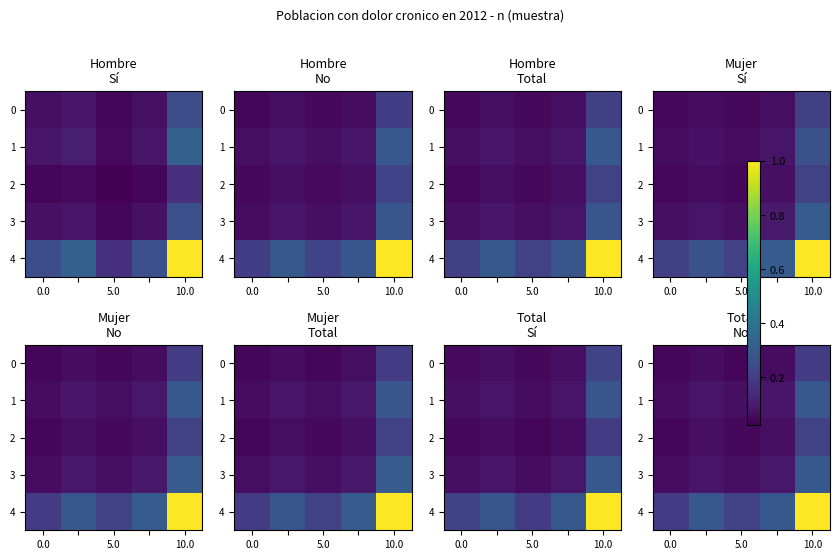

What is the difference between the highest and lowest values at 10.0?

0.8